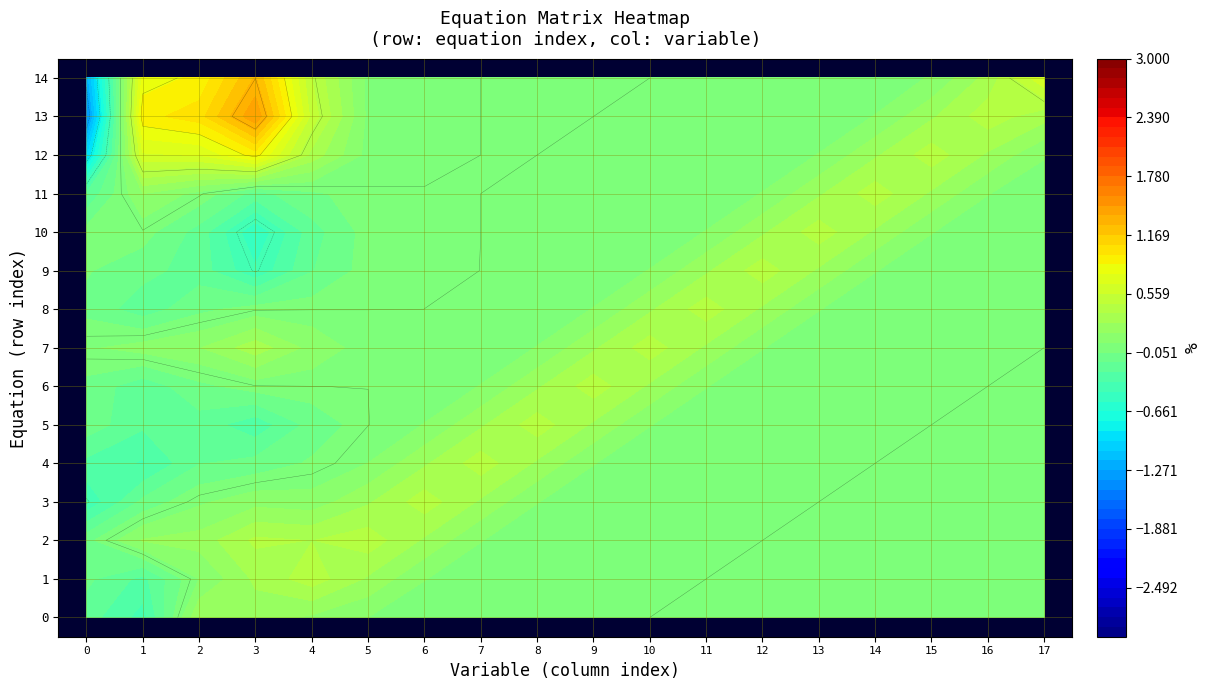

Reading left to right, transcribe all the data shown in this chart.

0: 0=0	1=-1	2=1	3=0	4=0	5=0	6=0	7=0	8=0	9=0	10=0	11=0	12=0	13=0	14=0	15=0	16=0	17=0
1: 0=0	1=-1	2=0	3=0	4=1	5=0	6=0	7=0	8=0	9=0	10=0	11=0	12=0	13=0	14=0	15=0	16=0	17=0
2: 0=0	1=1	2=0	3=1	4=0	5=1	6=0	7=0	8=0	9=0	10=0	11=0	12=0	13=0	14=0	15=0	16=0	17=0
3: 0=-1	1=0	2=0	3=0	4=0	5=0	6=1	7=0	8=0	9=0	10=0	11=0	12=0	13=0	14=0	15=0	16=0	17=0
4: 0=0	1=-1	2=0	3=0	4=0	5=0	6=0	7=1	8=0	9=0	10=0	11=0	12=0	13=0	14=0	15=0	16=0	17=0
5: 0=0	1=0	2=0	3=-1	4=0	5=0	6=0	7=0	8=1	9=0	10=0	11=0	12=0	13=0	14=0	15=0	16=0	17=0
6: 0=0	1=-1	2=0	3=0	4=0	5=0	6=0	7=0	8=0	9=1	10=0	11=0	12=0	13=0	14=0	15=0	16=0	17=0
7: 0=0	1=1	2=0	3=1	4=0	5=0	6=0	7=0	8=0	9=0	10=1	11=0	12=0	13=0	14=0	15=0	16=0	17=0
8: 0=0	1=-1	2=0	3=0	4=0	5=0	6=0	7=0	8=0	9=0	10=0	11=1	12=0	13=0	14=0	15=0	16=0	17=0
9: 0=0	1=0	2=0	3=-1	4=0	5=0	6=0	7=0	8=0	9=0	10=0	11=0	12=1	13=0	14=0	15=0	16=0	17=0
10: 0=0	1=0	2=0	3=-1	4=0	5=0	6=0	7=0	8=0	9=0	10=0	11=0	12=0	13=1	14=0	15=0	16=0	17=0
11: 0=0	1=0	2=0	3=-1	4=0	5=0	6=0	7=0	8=0	9=0	10=0	11=0	12=0	13=0	14=1	15=0	16=0	17=0
12: 0=-2	1=2	2=0	3=2	4=0	5=0	6=0	7=0	8=0	9=0	10=0	11=0	12=0	13=0	14=0	15=1	16=0	17=0
13: 0=-3	1=3	2=0	3=3	4=0	5=0	6=0	7=0	8=0	9=0	10=0	11=0	12=0	13=0	14=0	15=0	16=1	17=0
14: 0=-2	1=2	2=0	3=2	4=0	5=0	6=0	7=0	8=0	9=0	10=0	11=0	12=0	13=0	14=0	15=0	16=0	17=1